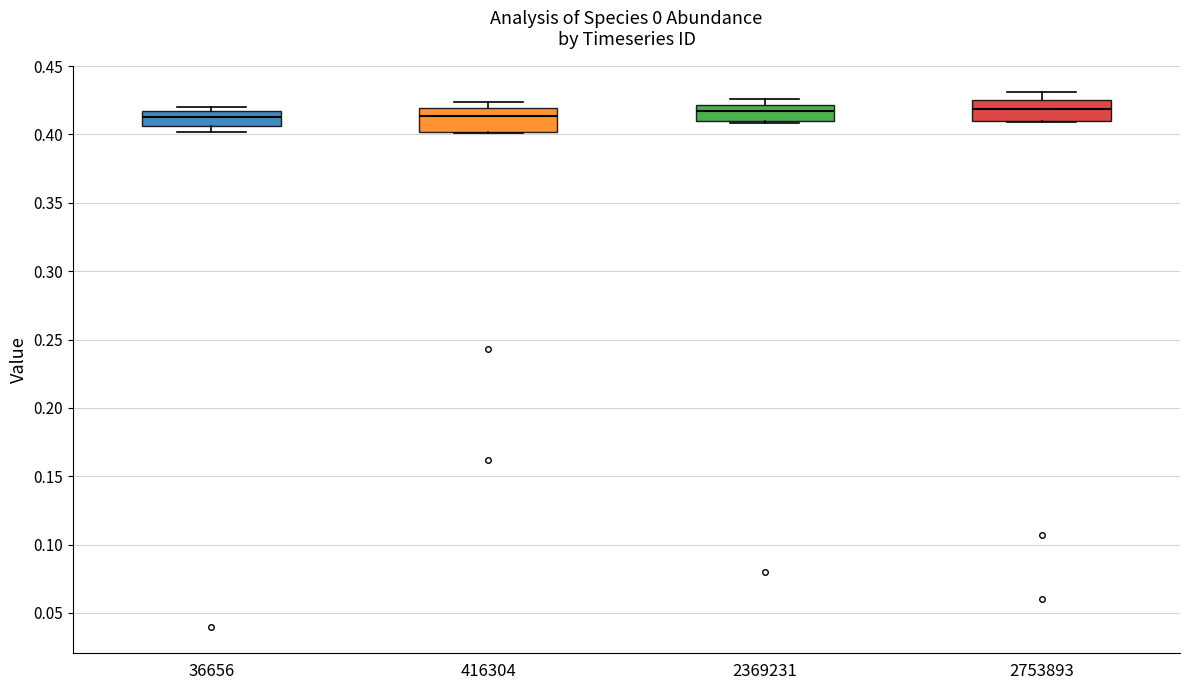

Where is the upper edge of the box at x = 416304 on the y-axis? The values are not printed on the chart, so give them approximately, as read against the axis.

0.420